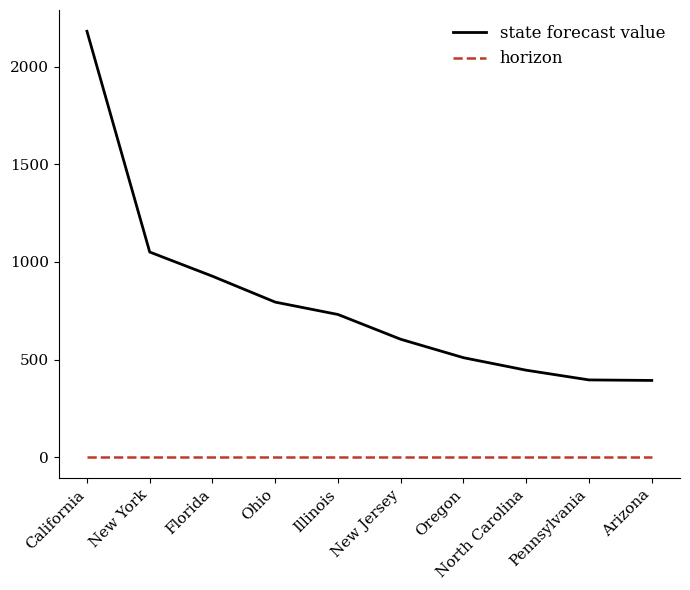

What is the lowest value of the horizon series?

2.0